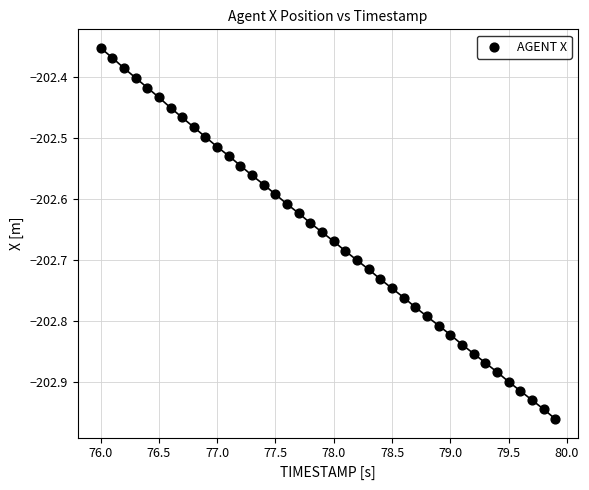

What is the range of X values (max minus min)?

3.9